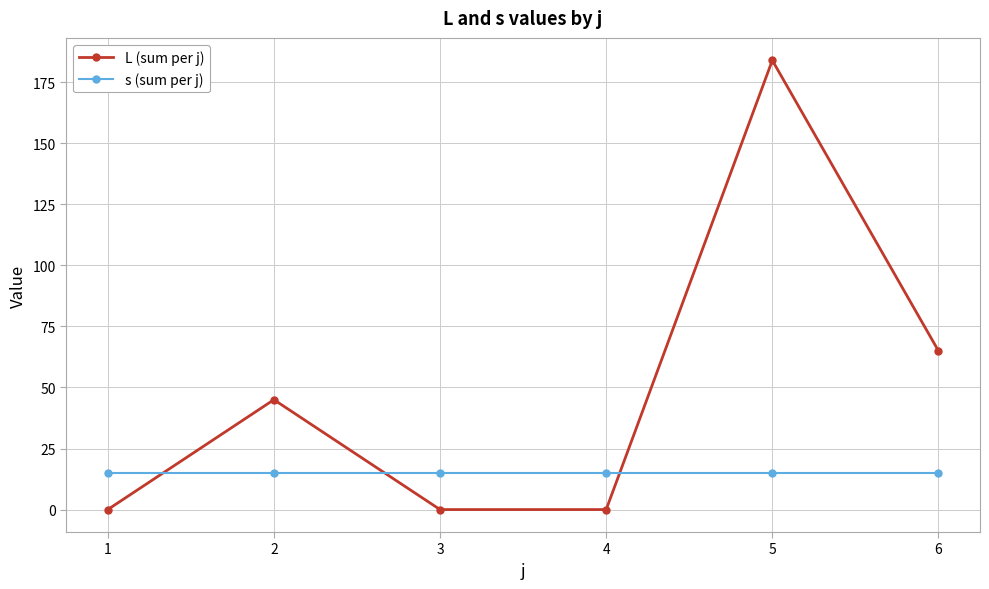

What is the sum of all s (sum per j) values?

90